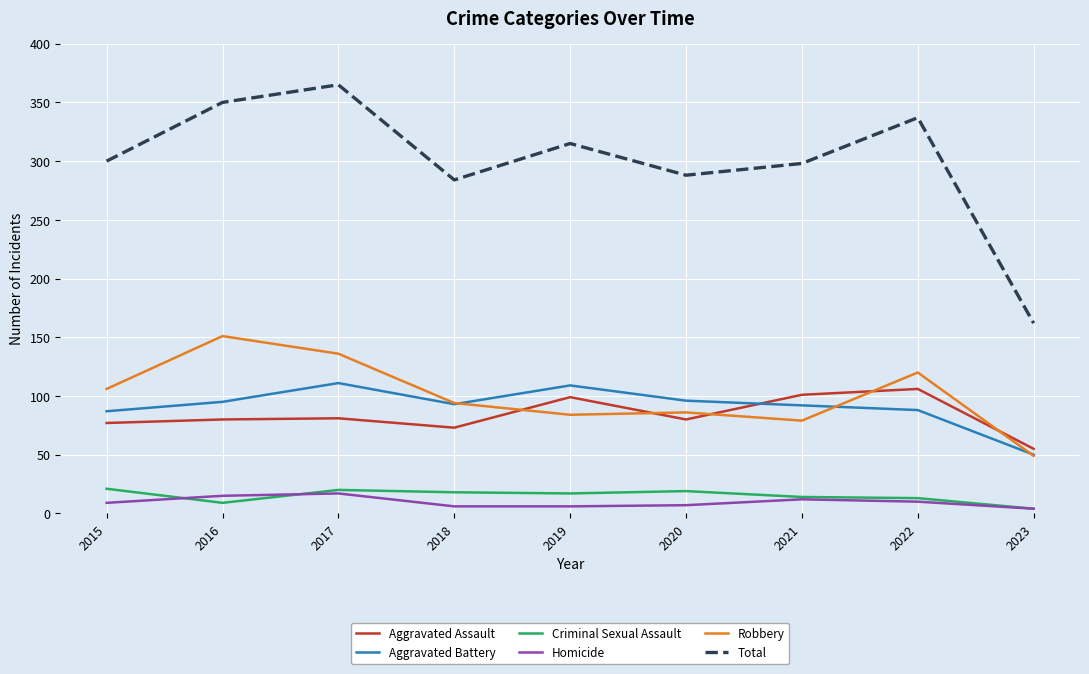

True or false: Aggravated Battery and Total intersect in this chart.

False